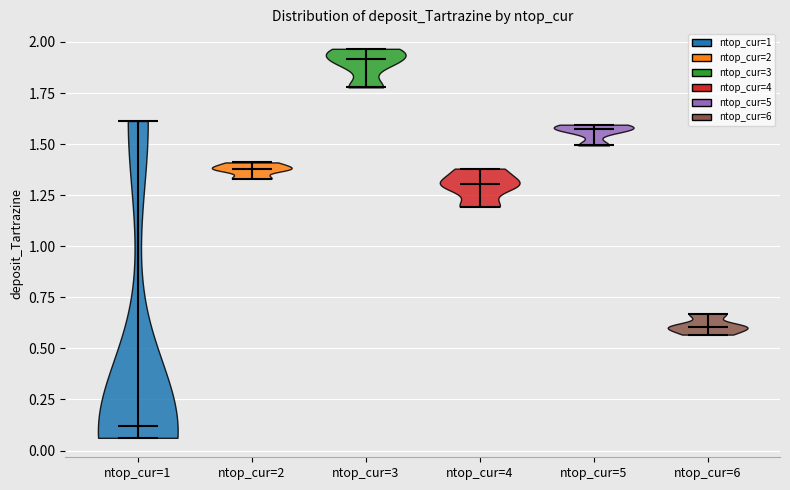

What is the highest point the violin for ntop_cur=1 reaches on the y-axis? The values are not printed on the chart, so give them approximately, as read against the axis.

1.60